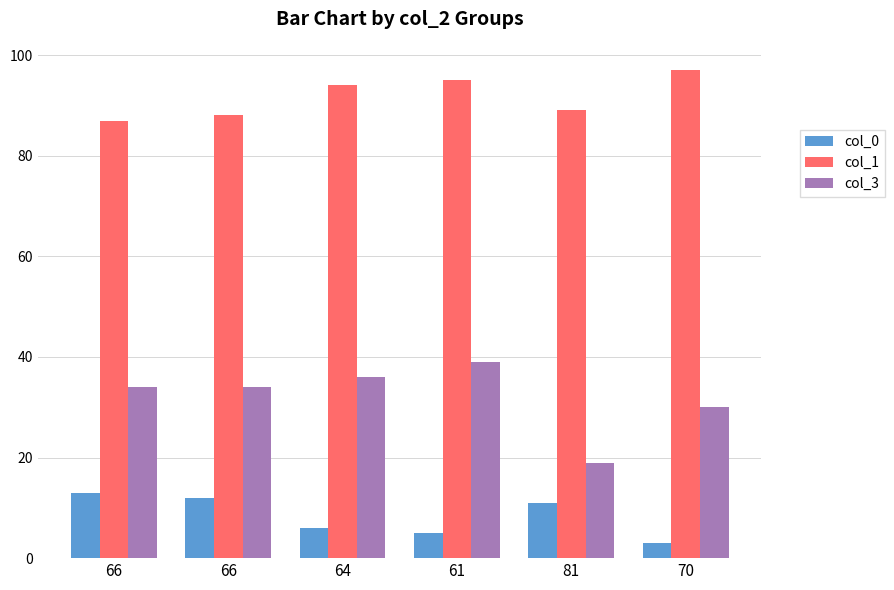

Which category has the highest value in the col_0 series?

66